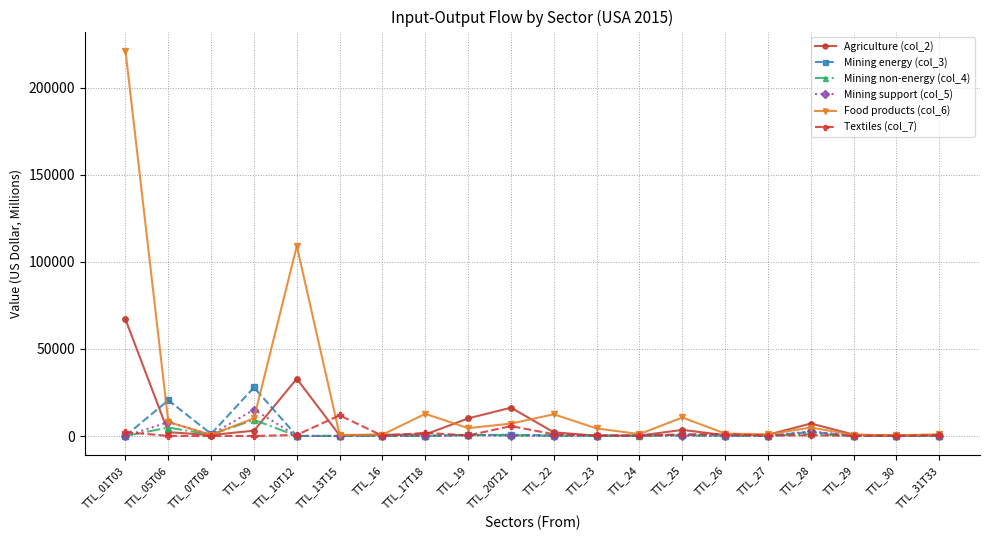

What is the sum of all Mining non-energy (col_4) values?

18615.6